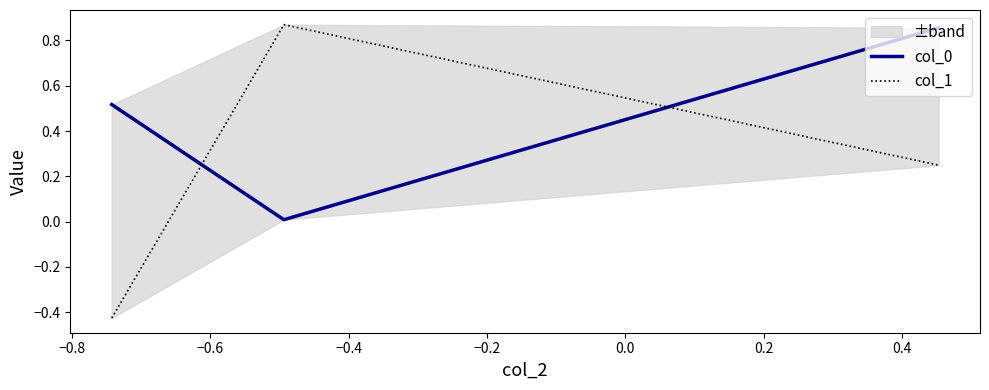

How many lines are shown in the chart?

2